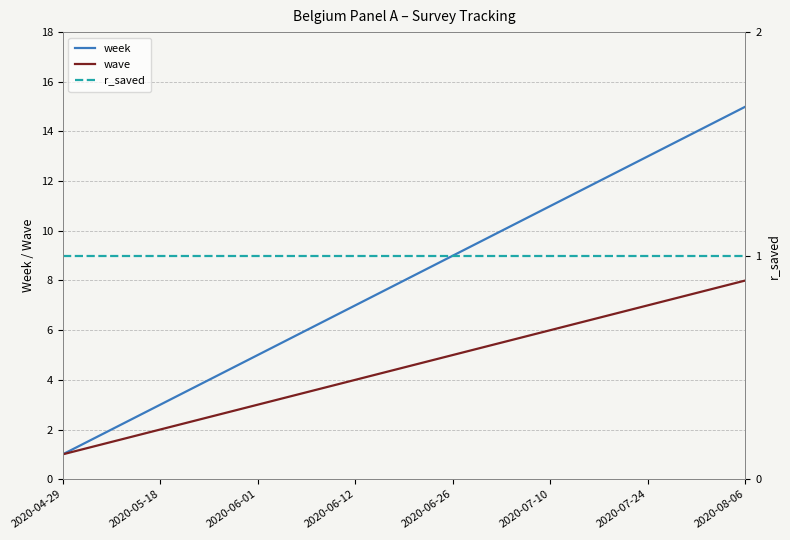

Does the chart display data point markers on the line(s)?

No